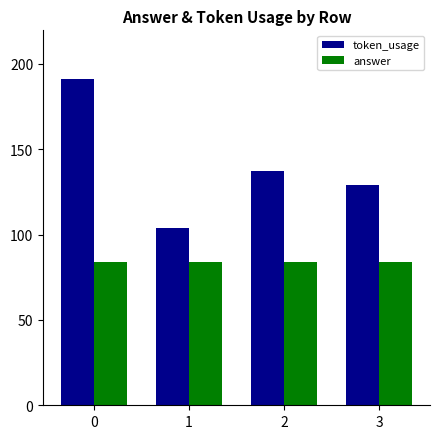

Does the chart contain any negative values?

No